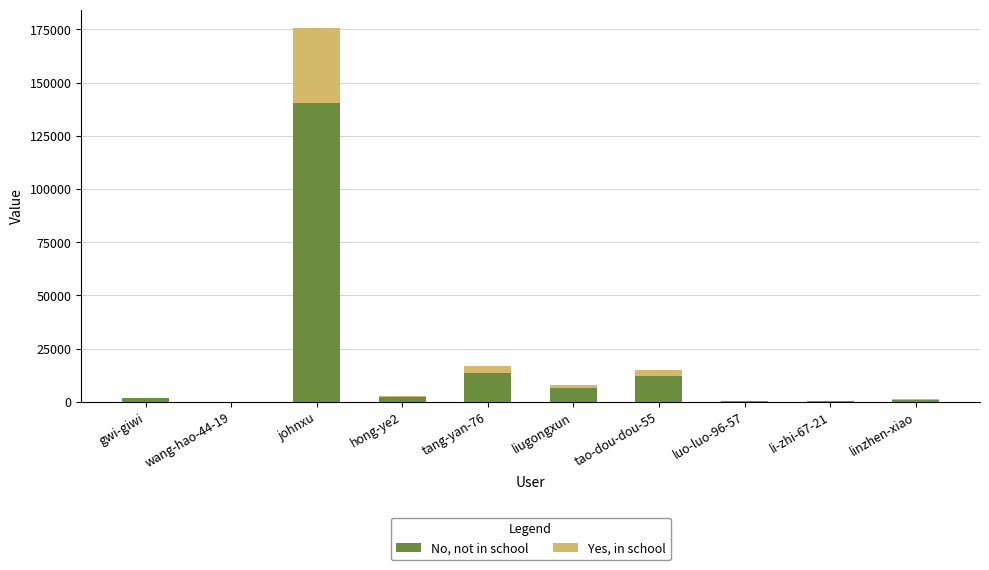

At which category is the sum across all series the highest?

johnxu